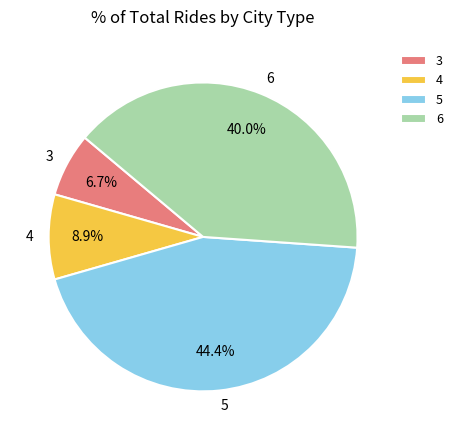

To the nearest percent, what is the difference between the largest and smallest slice percentages?

38%